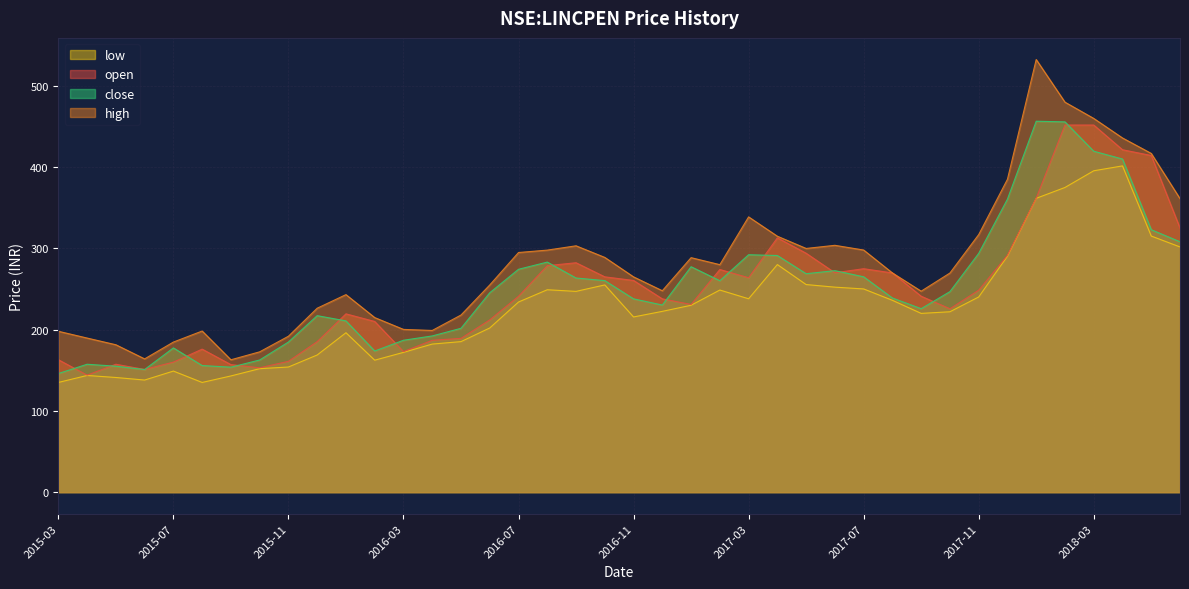

Where is the first local maximum for close?

2015-04